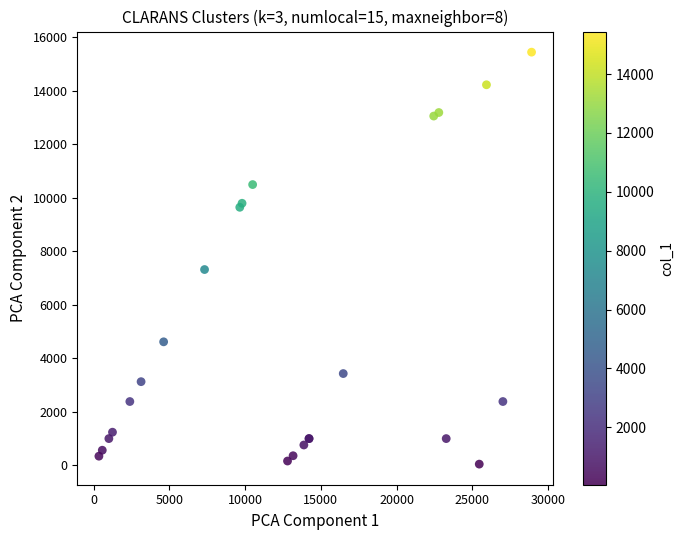

What Y value in the scatter plot is closest to 7747?

7321